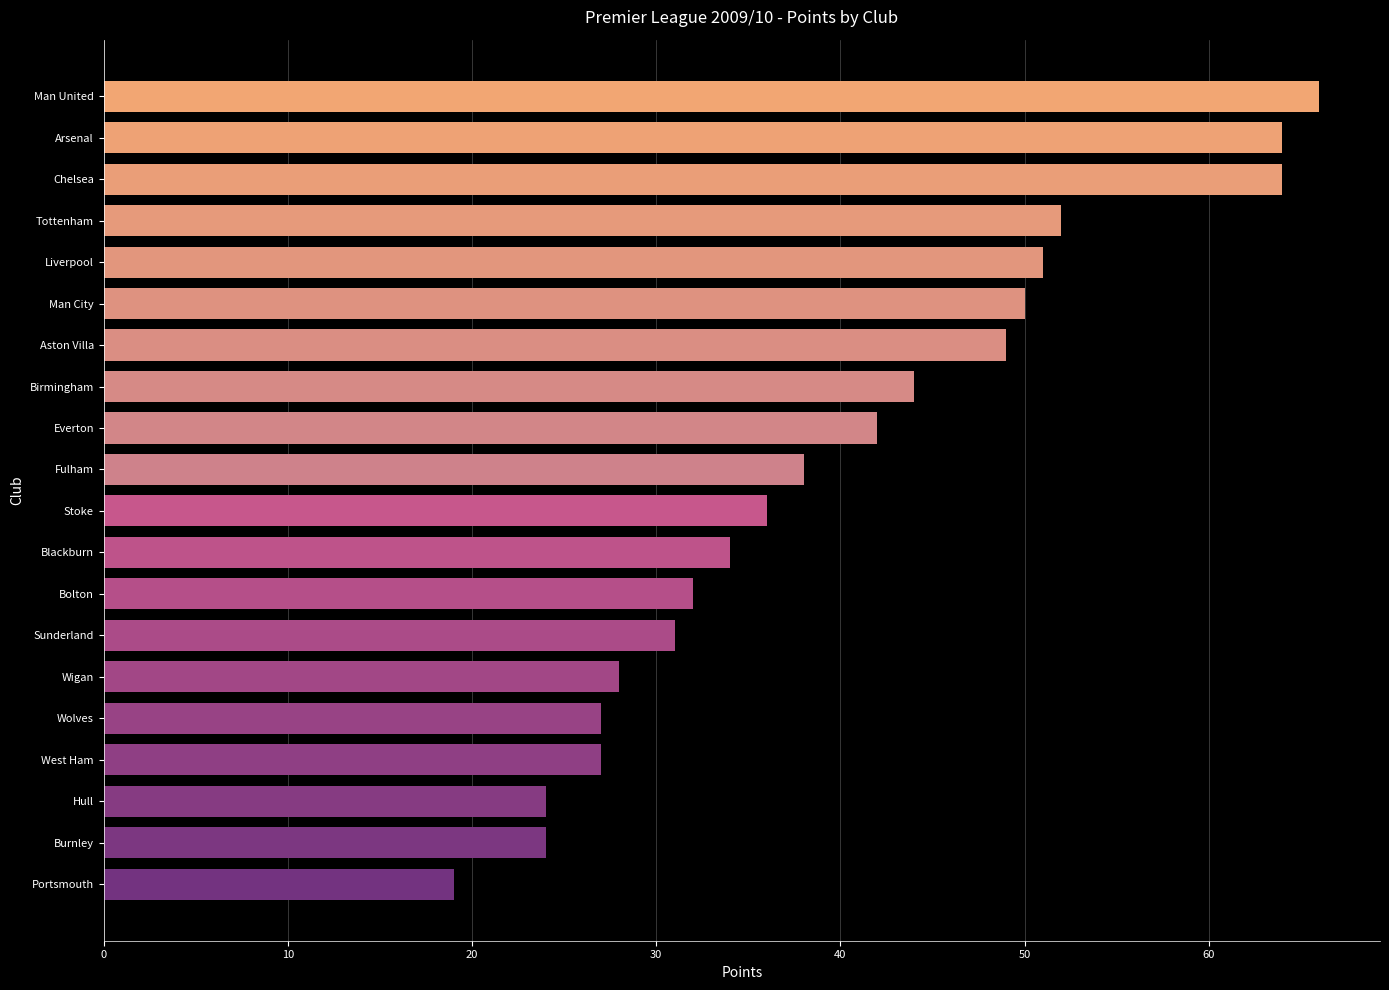

How many bars are there in total?

20